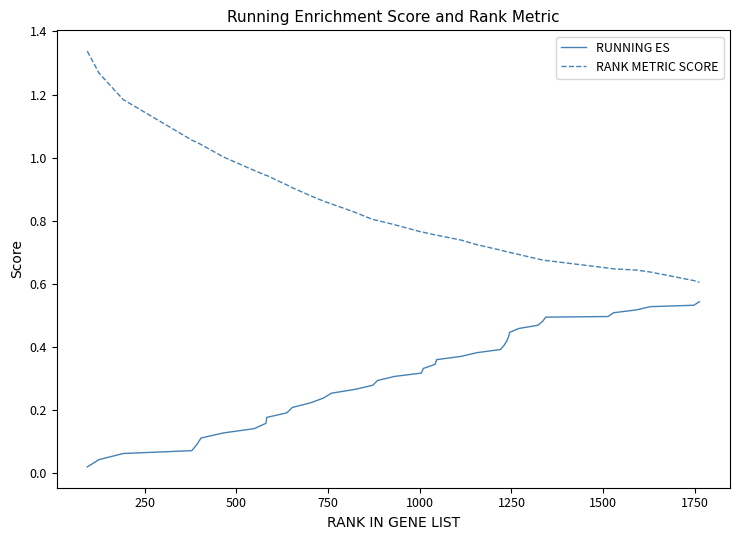

Which series has the largest total across all categories?

RANK METRIC SCORE